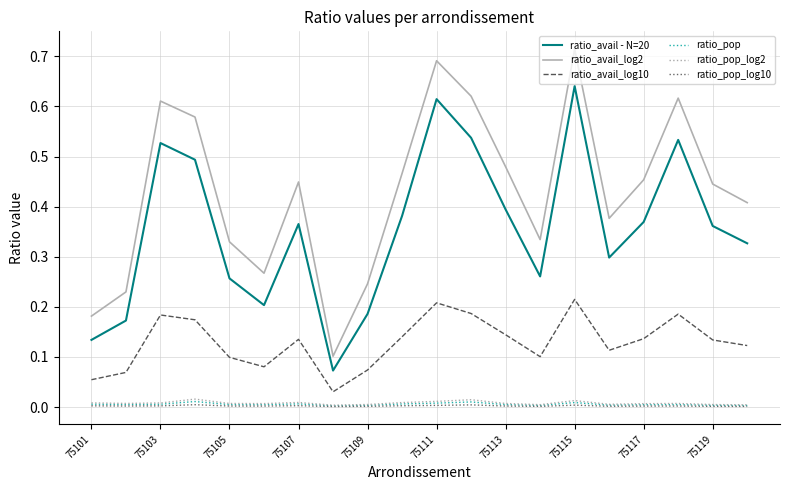

True or false: ratio_pop_log10 has more than 2 interior local peaks.

True